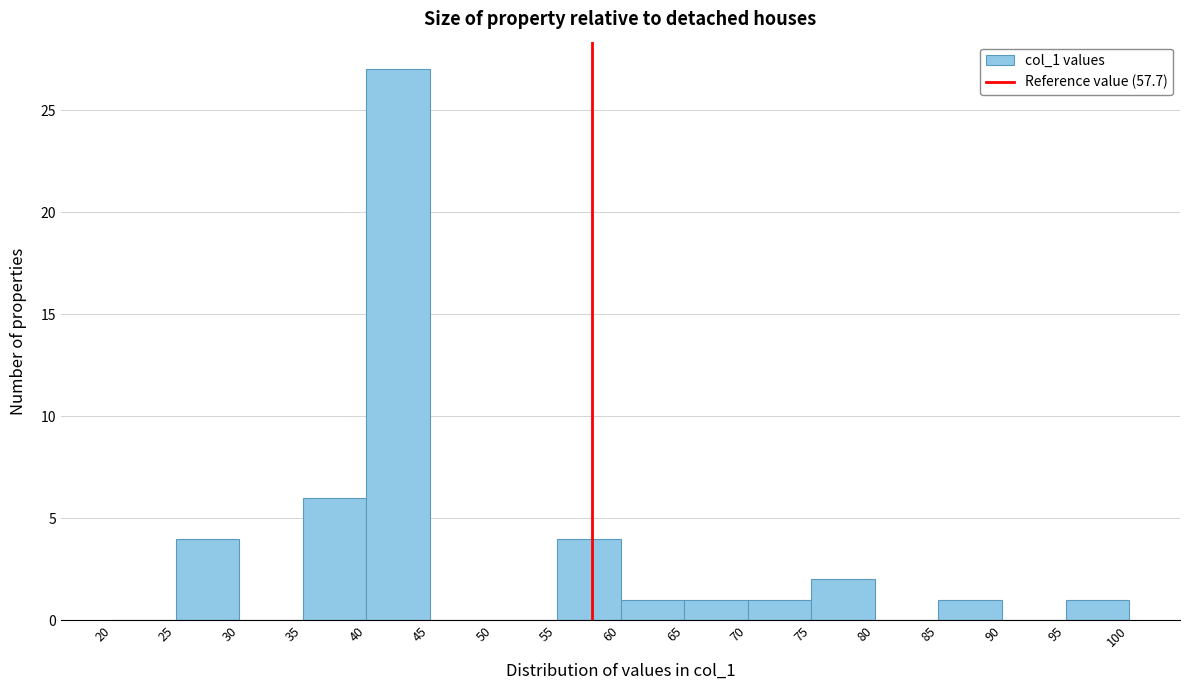

Which range on the x-axis has the tallest bar?

40 to 45